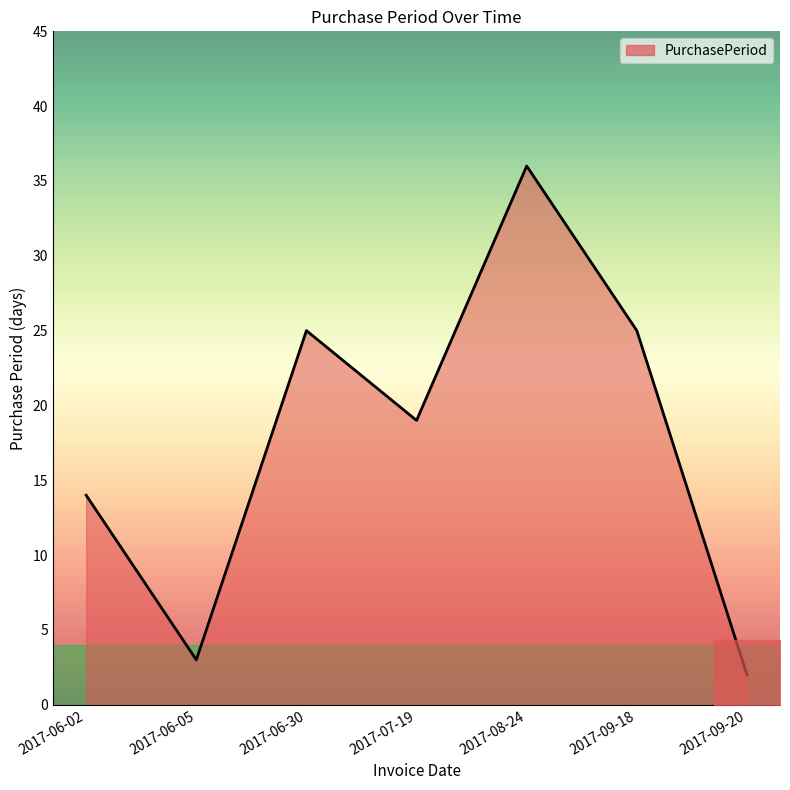

Reading left to right, what are all the values shown in this chart?

14	3	25	19	36	25	2